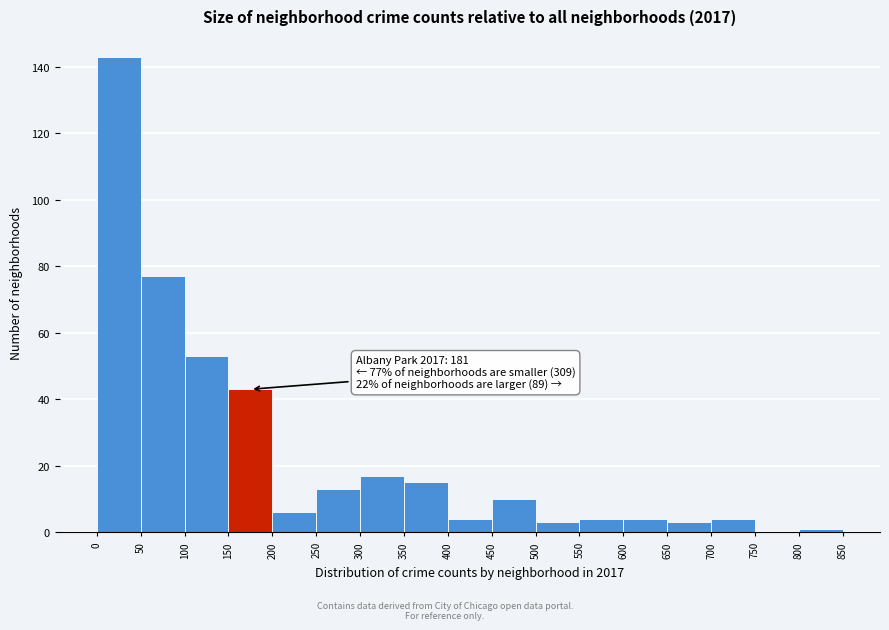

Which range on the x-axis has the tallest bar?

0 to 50